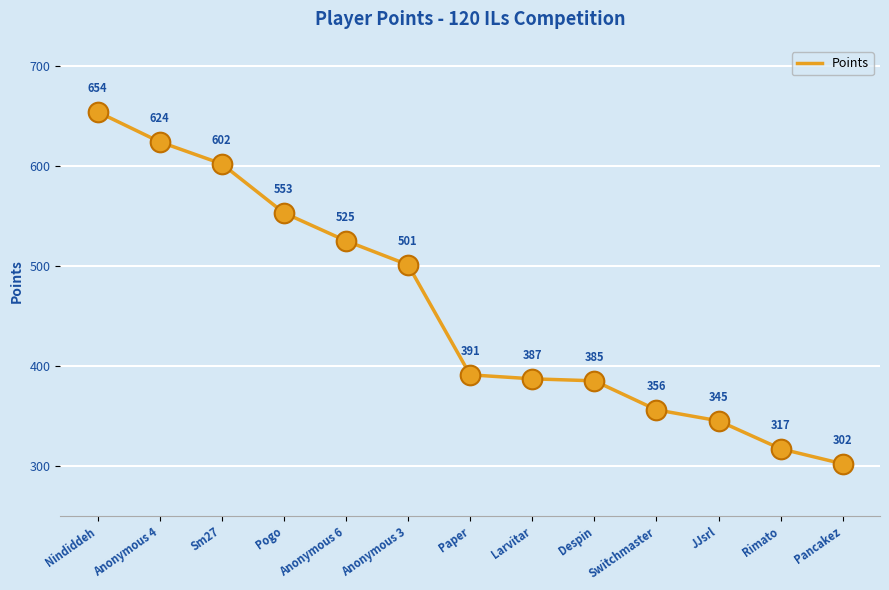

Which has a higher value, Sm27 or Anonymous 4?

Anonymous 4